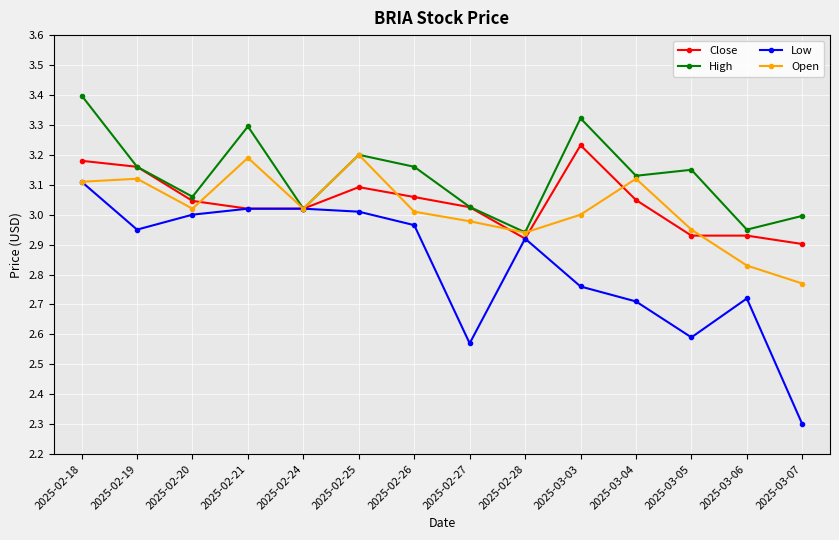

At which label does High first exceed 3?

2025-02-18